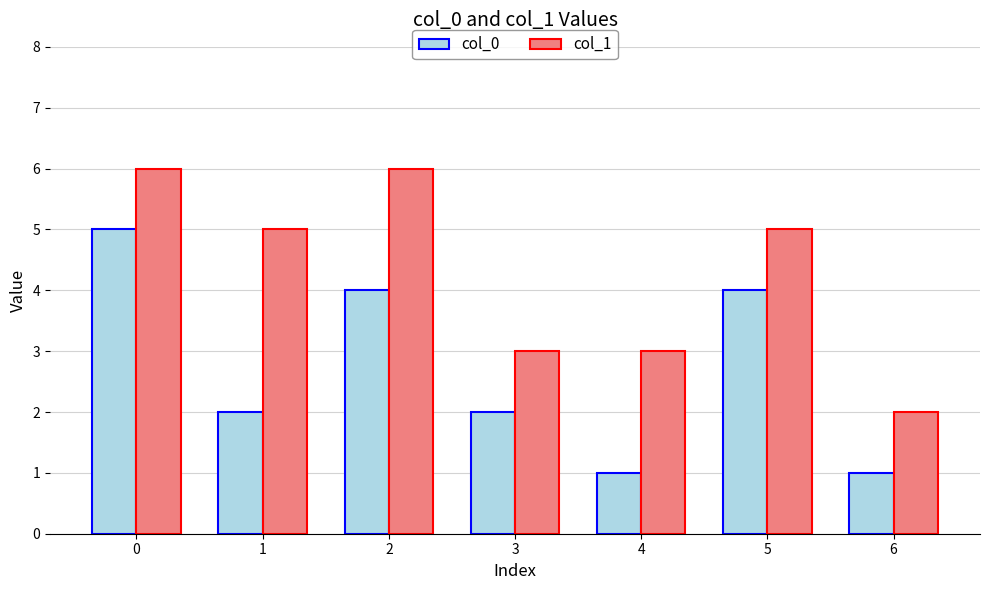

What is the total value across all series at 6?

3